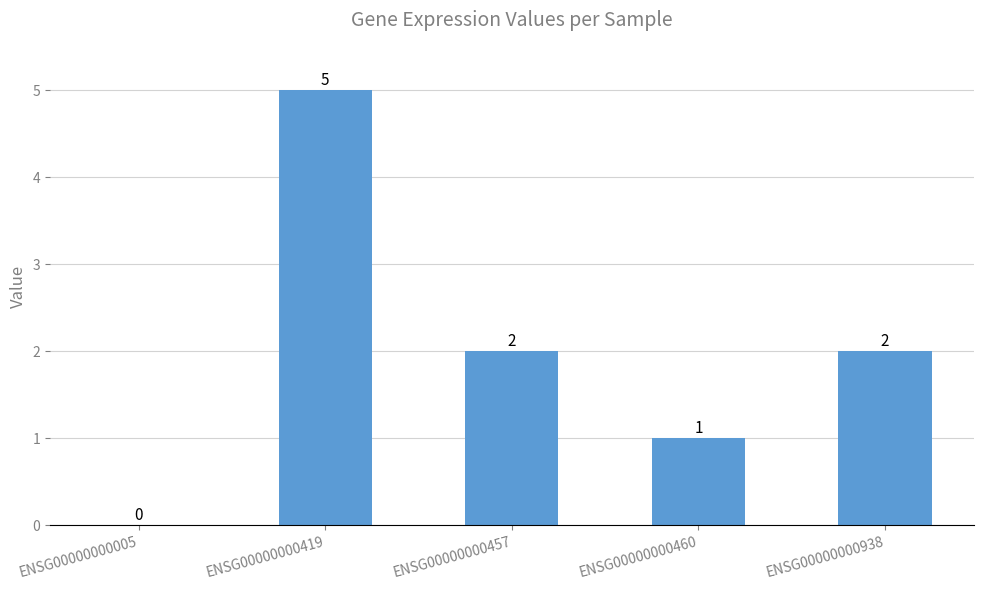

How many distinct data groups are displayed?

1